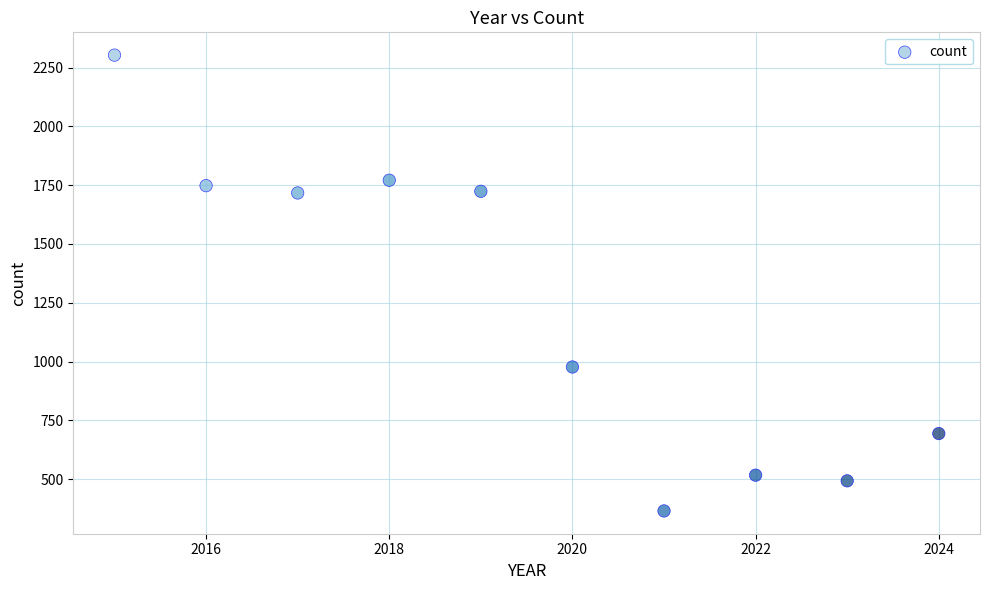

What is the range of Y values (max minus min)?

1938